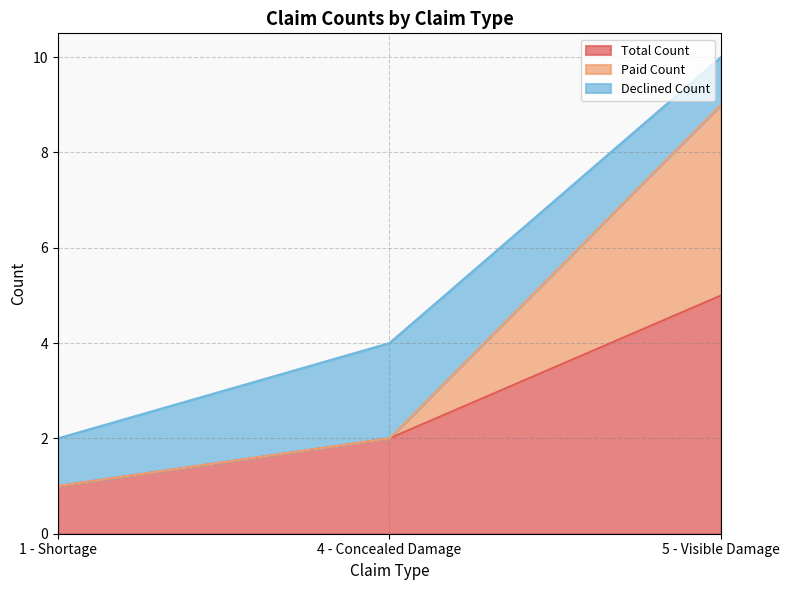

Rank the categories by Total Count value from highest to lowest.

5 - Visible Damage, 4 - Concealed Damage, 1 - Shortage